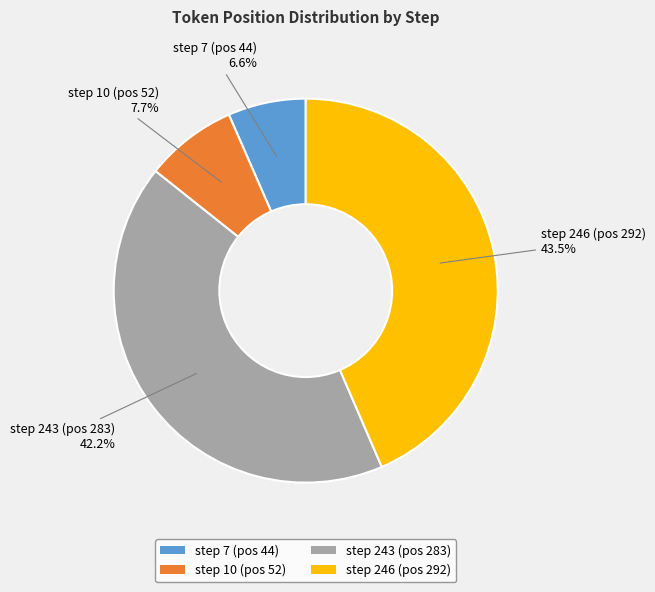

Is step 243 (pos 283) the majority of the pie?

No